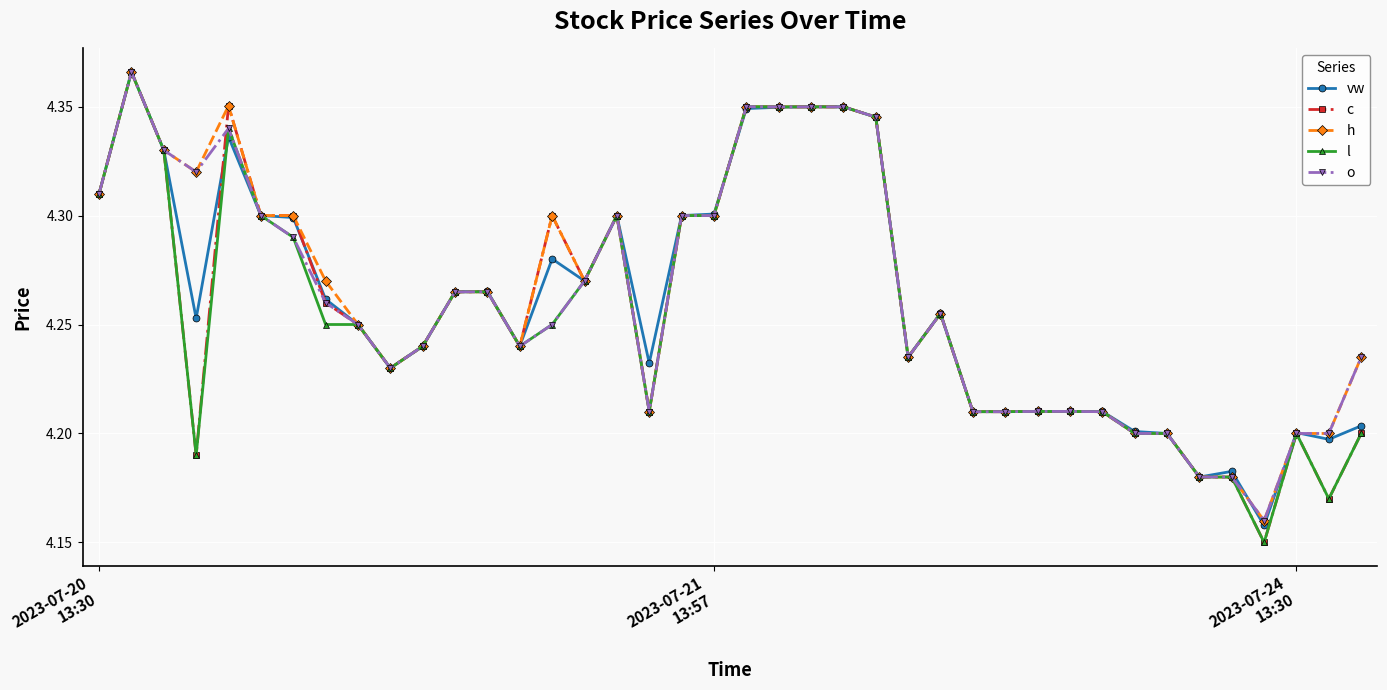

True or false: l has more than 1 points higher than both neighbors.

True